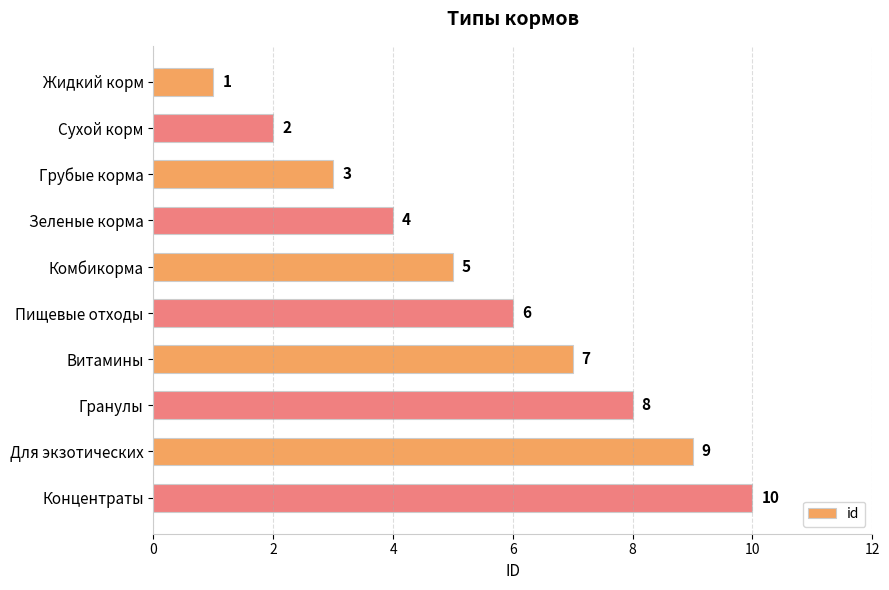

Read the value at Гранулы.

8